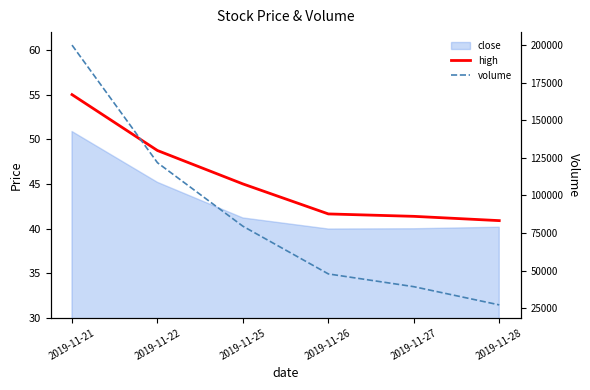

At how many categories does at least one series exceed 164044?

1